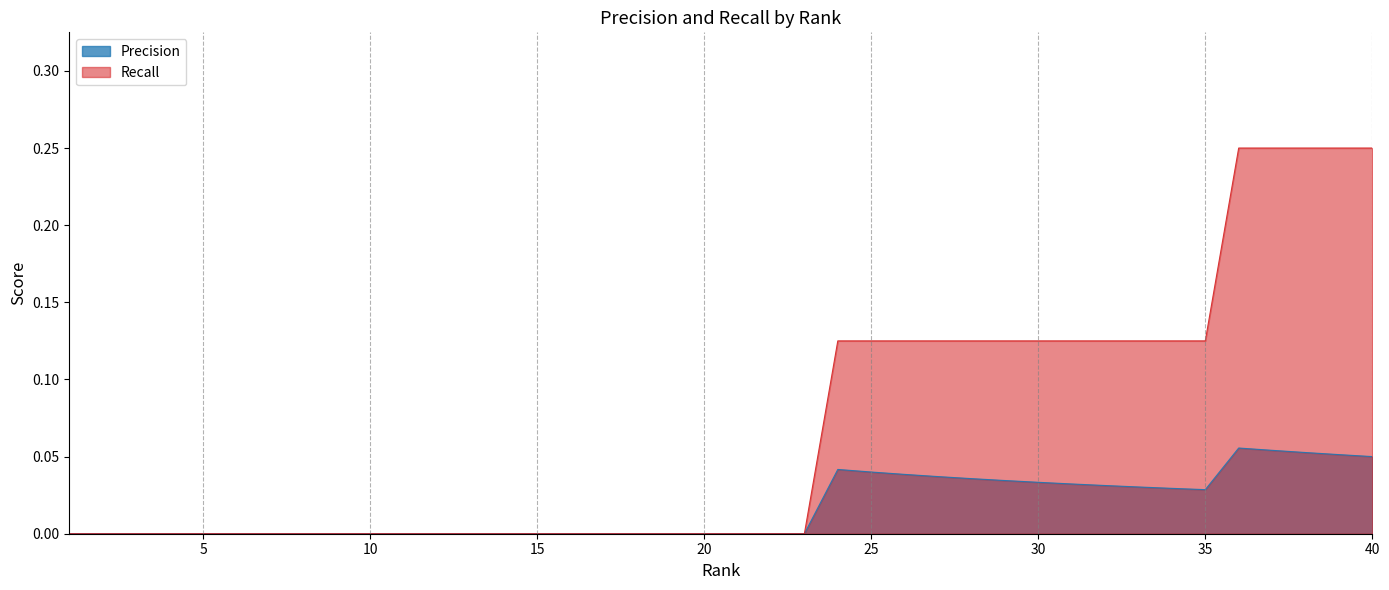

What is the difference between the highest and lowest values at 29?

0.1